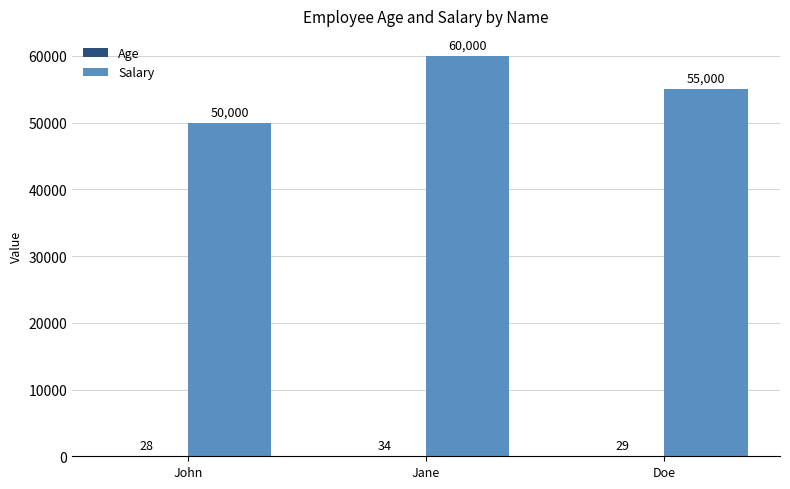

How many groups of bars are there?

3